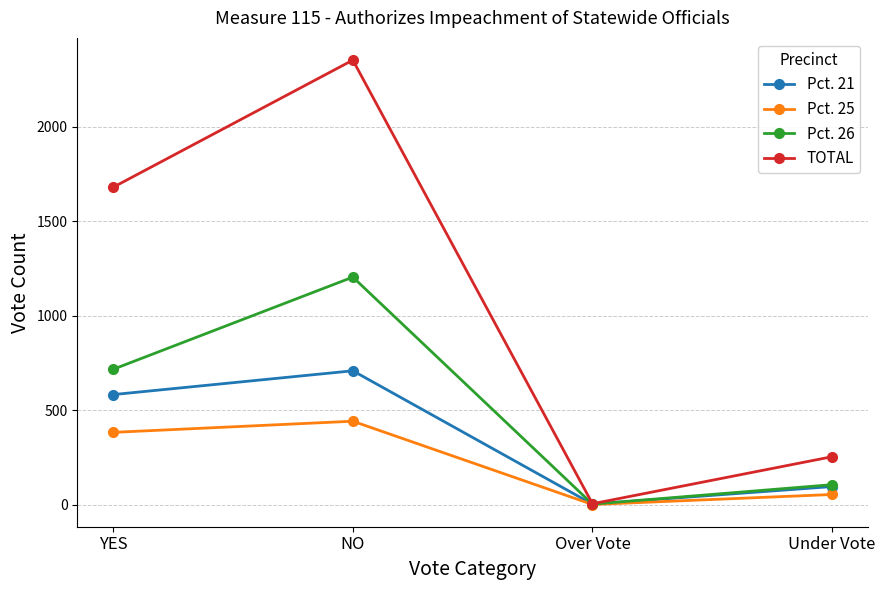

How many Pct. 25 values are between 53 and 441?

3